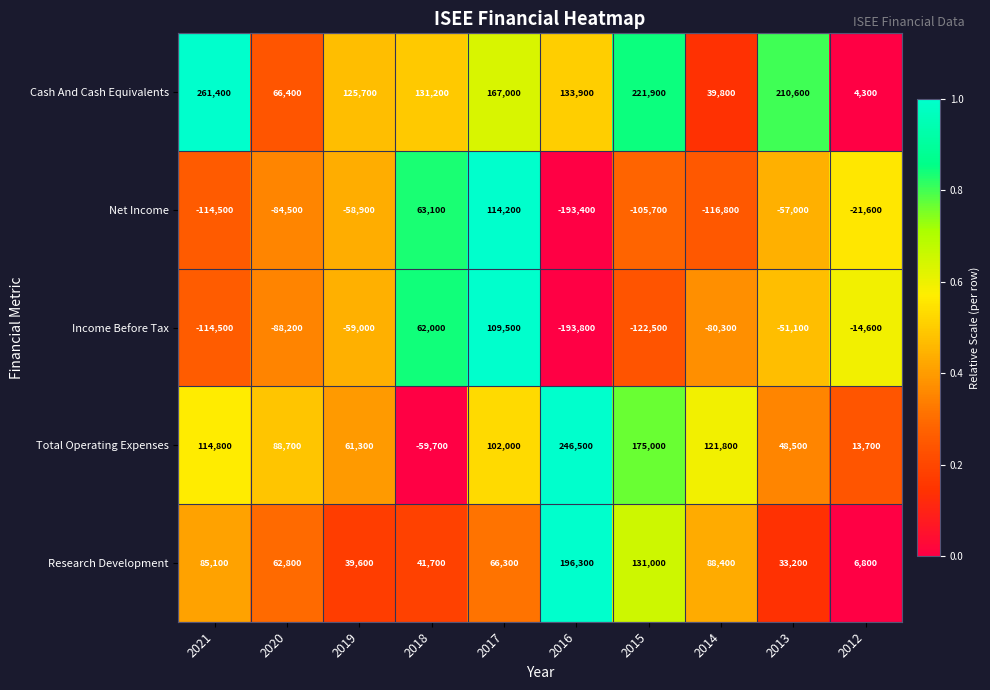

What is the difference between the highest and lowest values at 2020?

176900